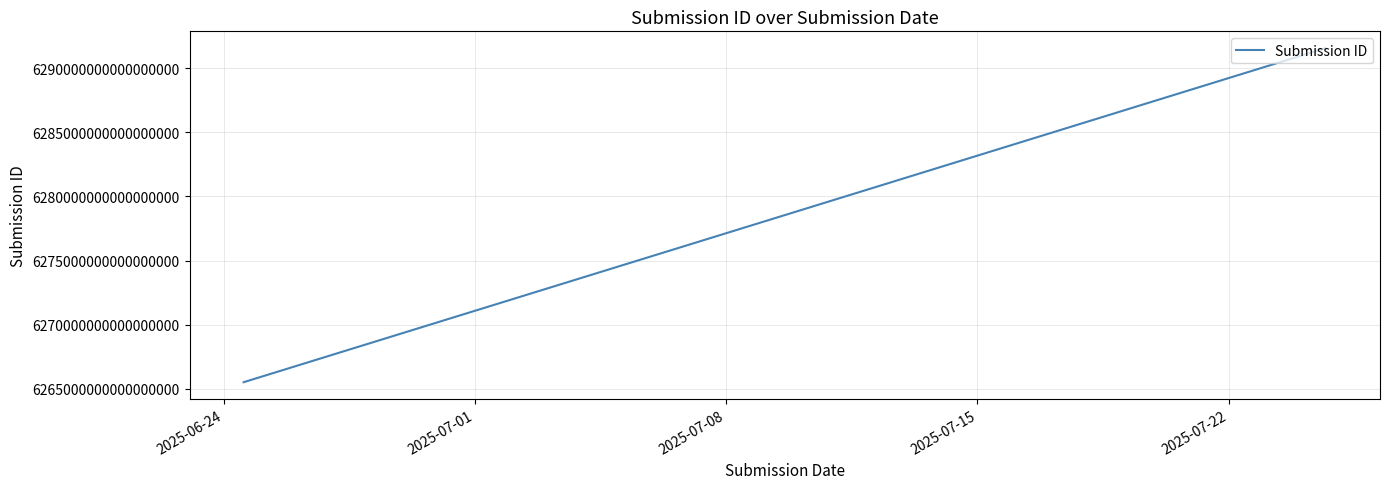

True or false: the data has more than 1 interior local peaks.

False